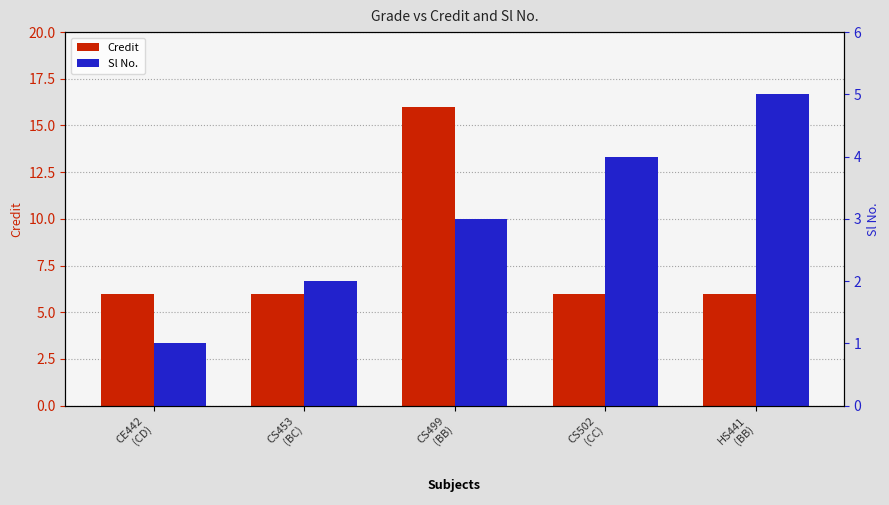

List the series in order of their peak value, lowest first.

Sl No., Credit